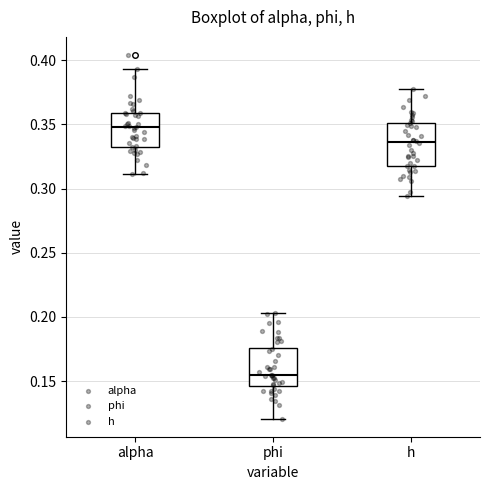

Reading left to right, read every box against the y-axis: the position of its median line, the range the box covers, and the ends of its whiskers. The values are not printed on the chart, so give them approximately, as read against the axis.

alpha: median 0.350, box 0.335 to 0.360, whiskers 0.310 to 0.395
phi: median 0.155, box 0.145 to 0.175, whiskers 0.120 to 0.205
h: median 0.335, box 0.320 to 0.350, whiskers 0.295 to 0.375